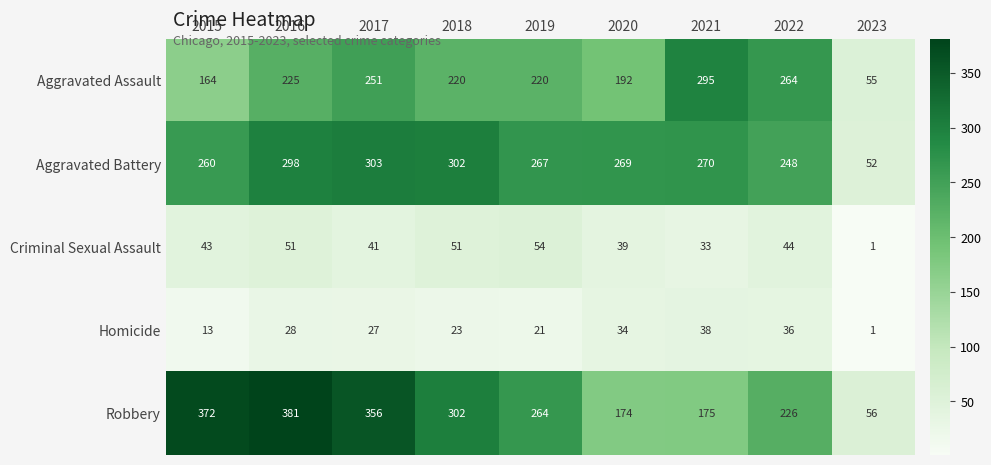

Where is Aggravated Battery nearest to the value 177?

2022